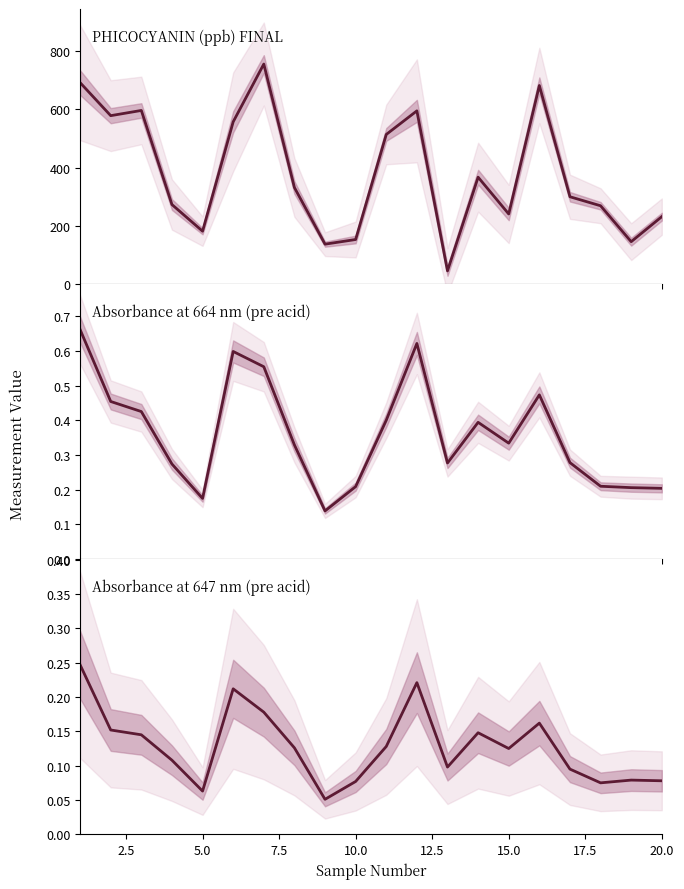

How many series are shown in this chart?

3